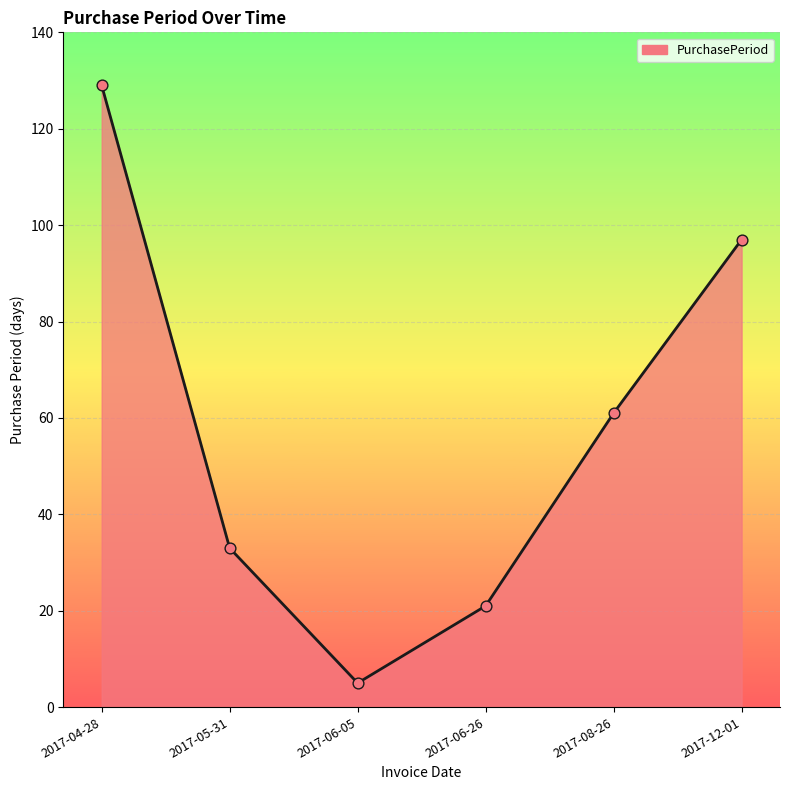

What is the change in value from 2017-06-05 to 2017-06-26?

+16